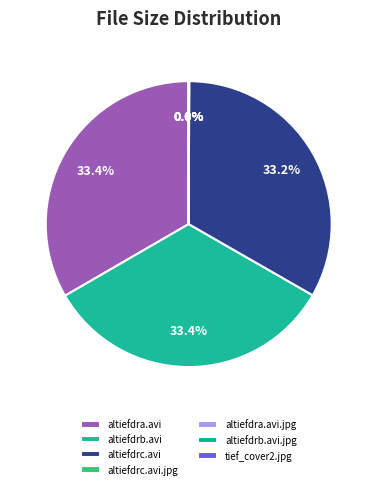

Count the number of slices in the pie.

7